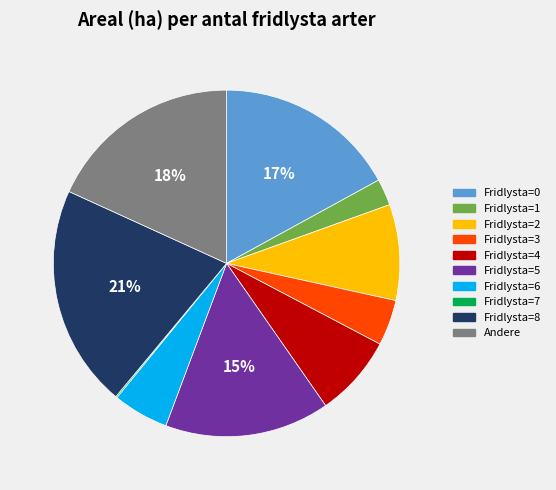

To the nearest percent, what is the average slice percentage?

10%